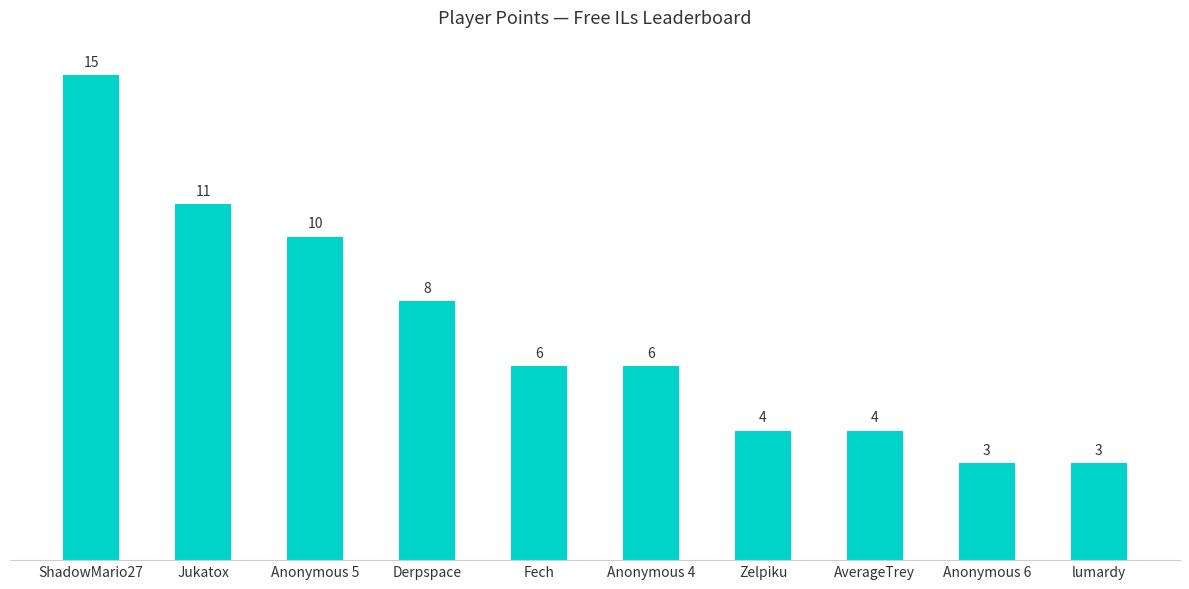

What position from the left is Zelpiku?

7